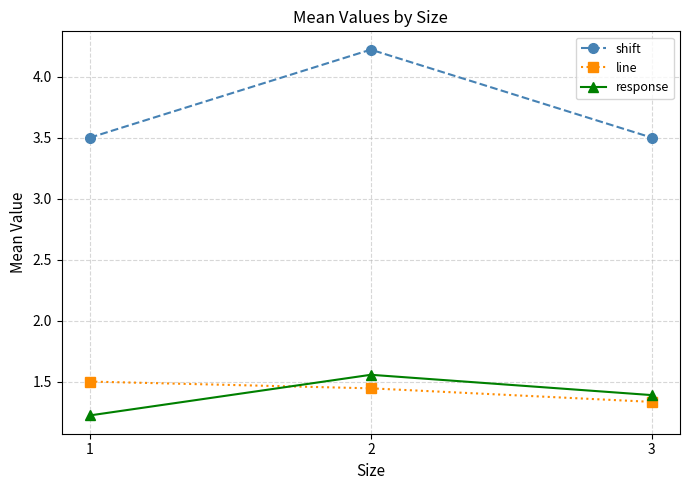

Which series has the widest spread of values?

shift